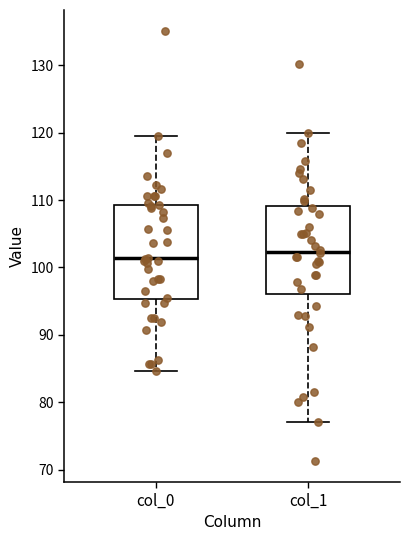

Reading left to right, read every box against the y-axis: the position of its median line, the range the box covers, and the ends of its whiskers. The values are not printed on the chart, so give them approximately, as read against the axis.

col_0: median 101, box 95 to 109, whiskers 85 to 119
col_1: median 102, box 96 to 109, whiskers 77 to 120